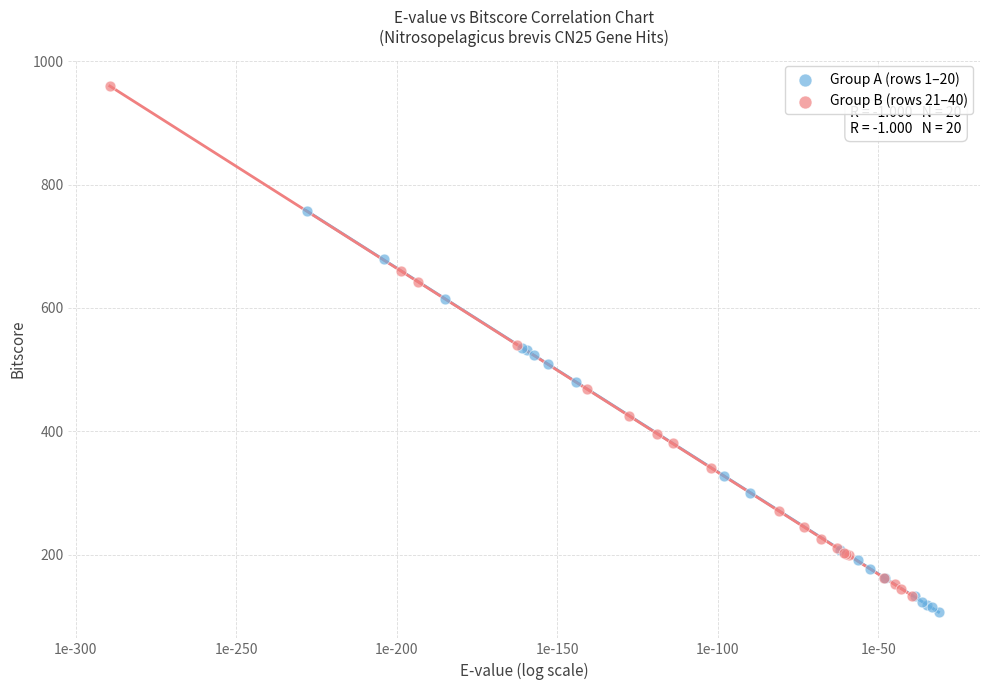

Which series has the largest Y range (max minus min)?

Group B (rows 21–40)